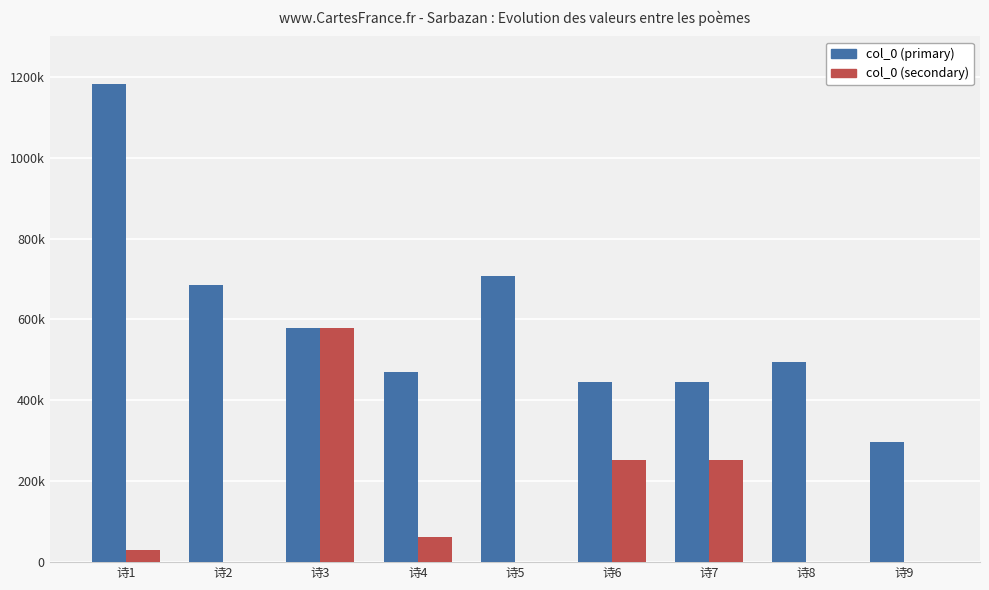

At which label does col_0 (primary) first exceed 495295?

诗1